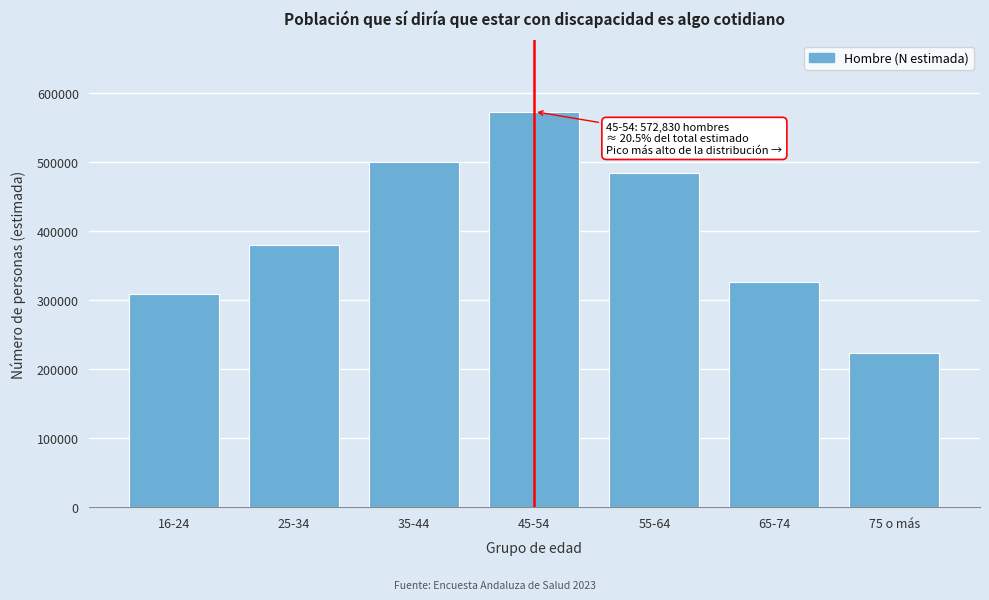

Reading right to left, transcribe all the data shown in this chart.

223569	326220	484548	572830	500322	380334	308916